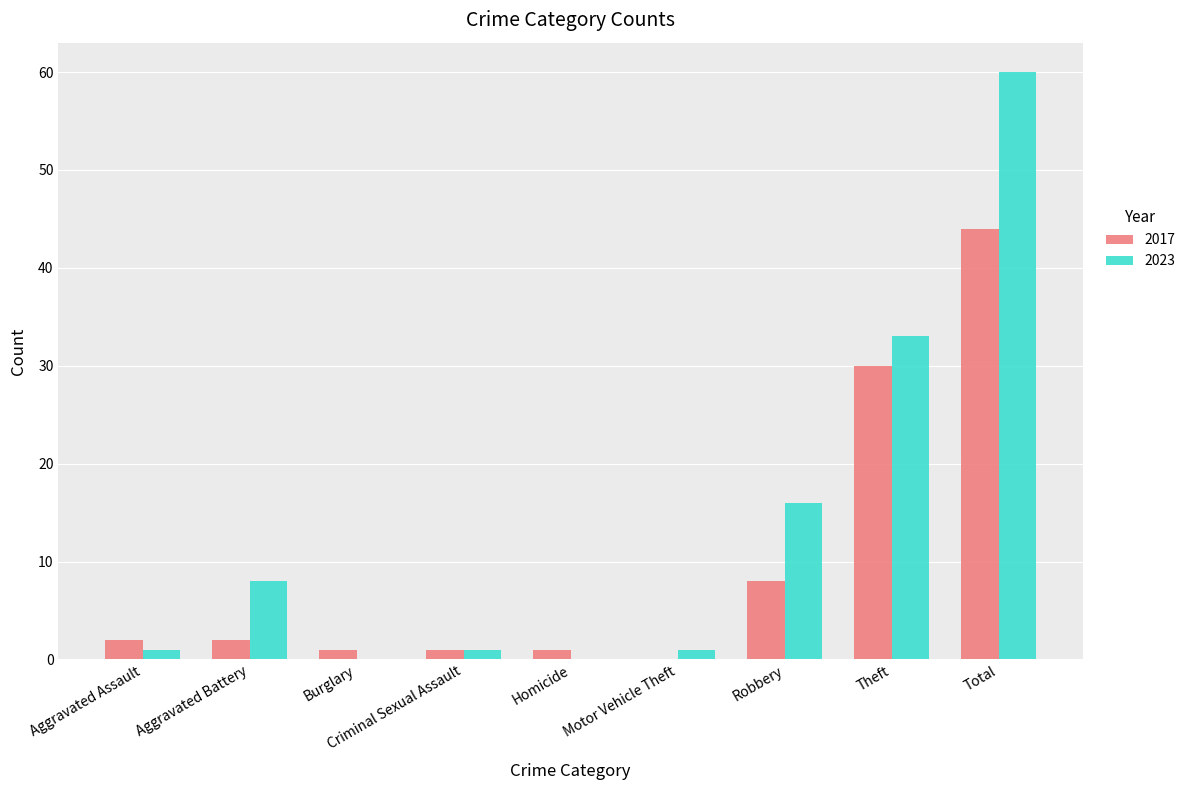

How many positive values does the 2017 series have?

8